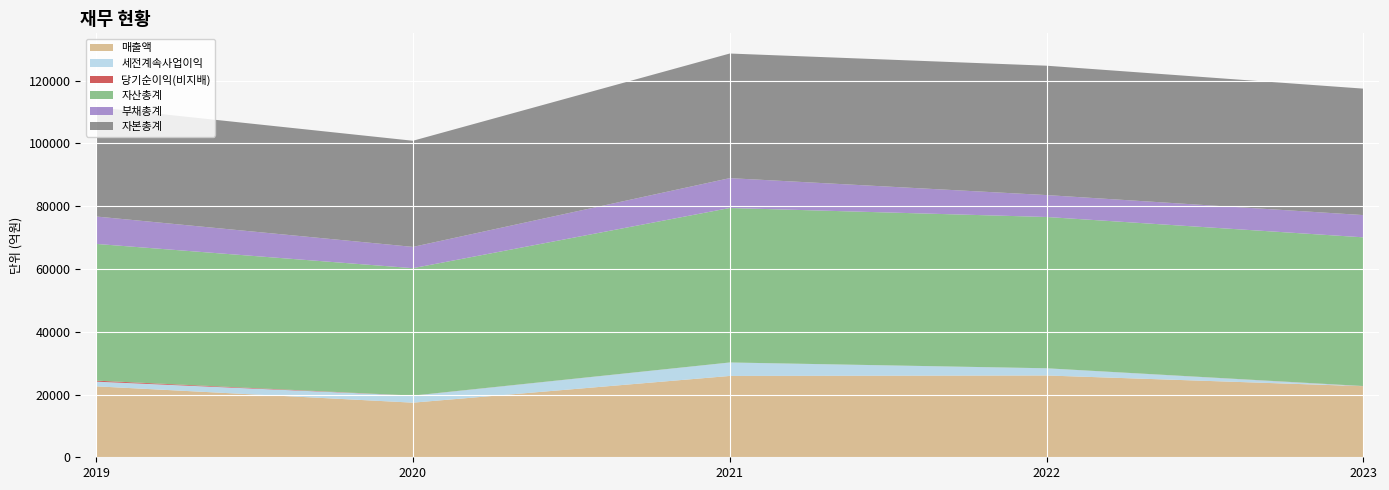

What are all the series names shown in the legend?

매출액, 세전계속사업이익, 당기순이익(비지배), 자산총계, 부채총계, 자본총계